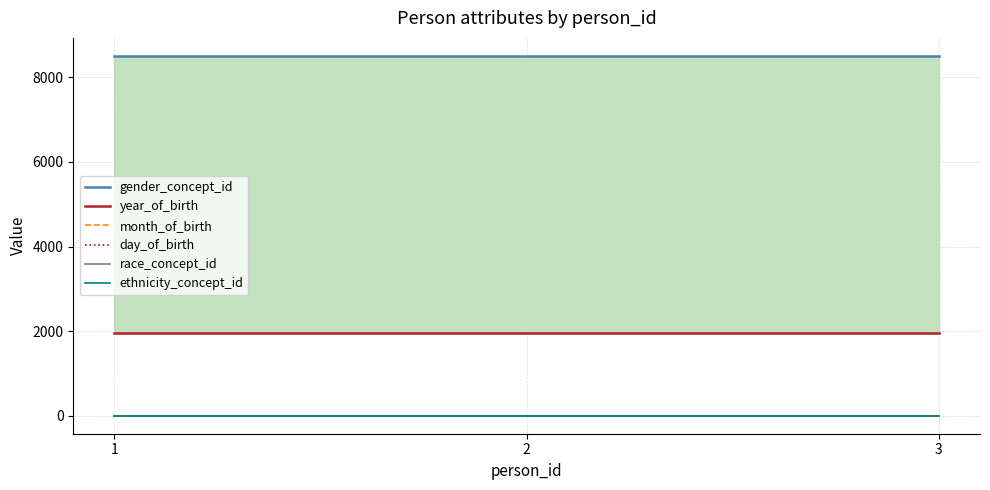

The value of ethnicity_concept_id at 1 is 0. True or false?

True